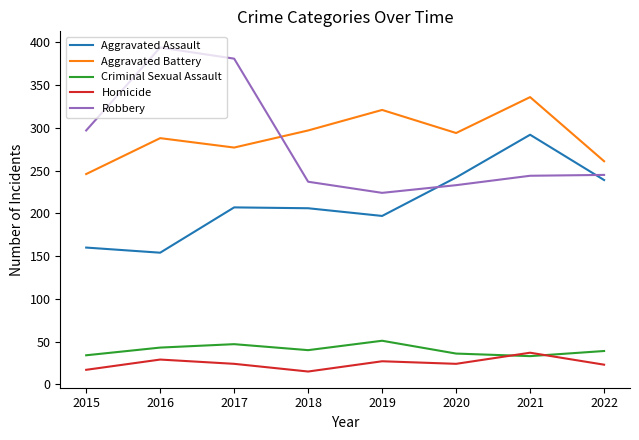

What is the difference between the highest and lowest values at 2021?

303